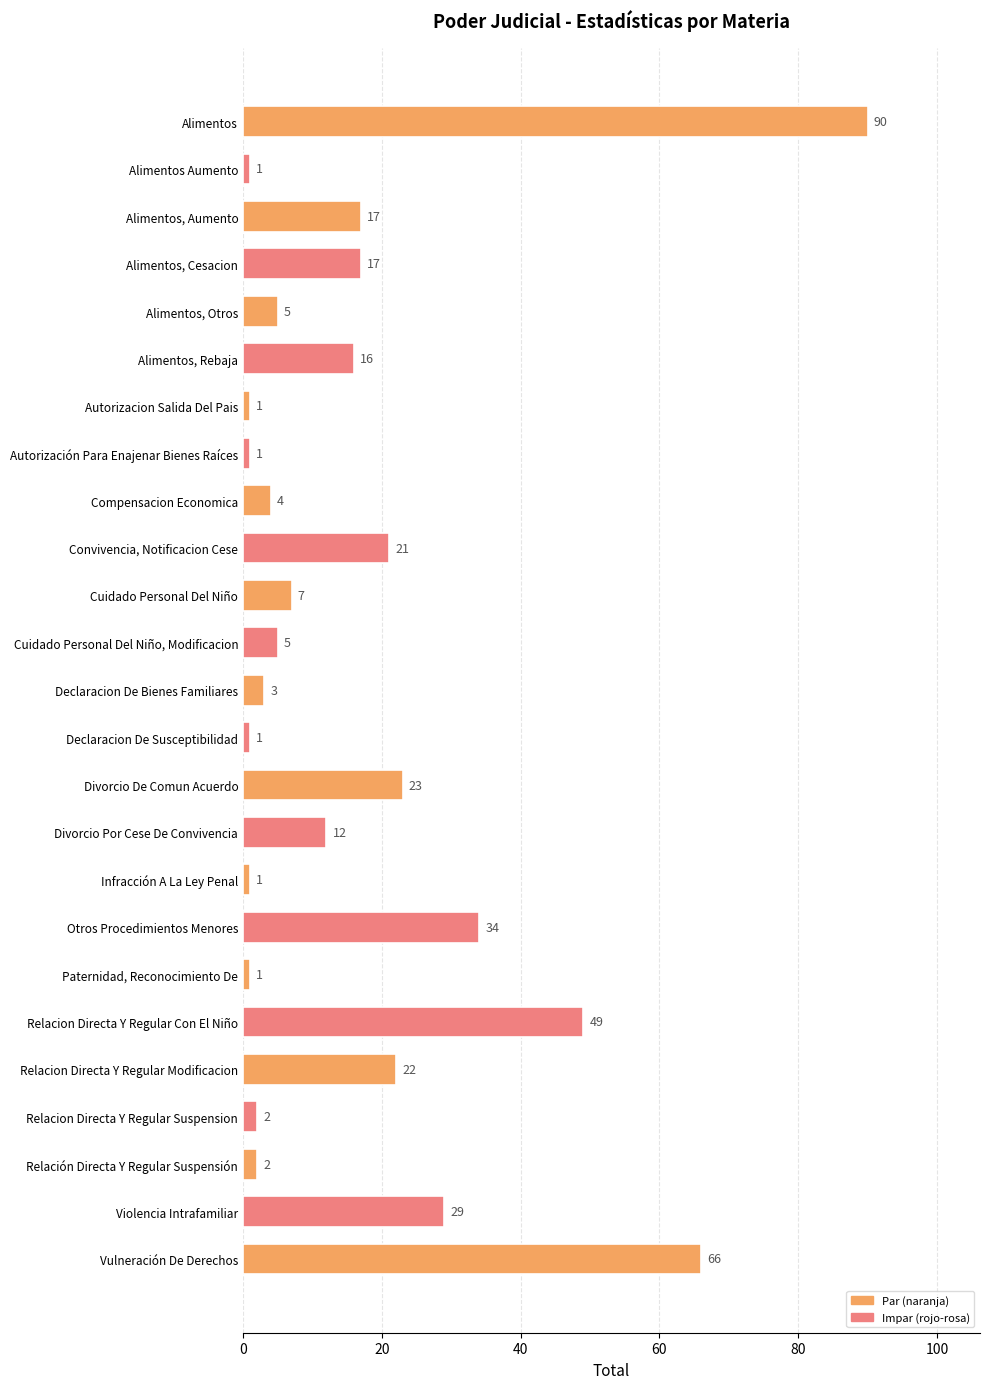

At which category does the chart reach its peak across all series?

Alimentos